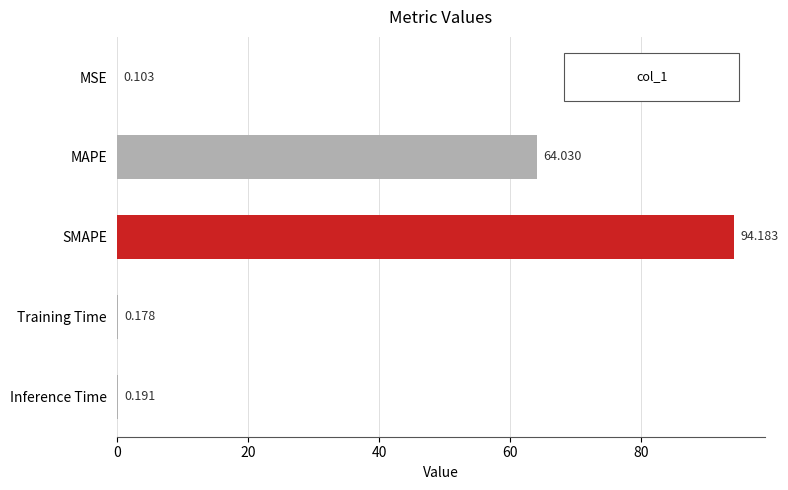

What is the sum of all values?

158.7